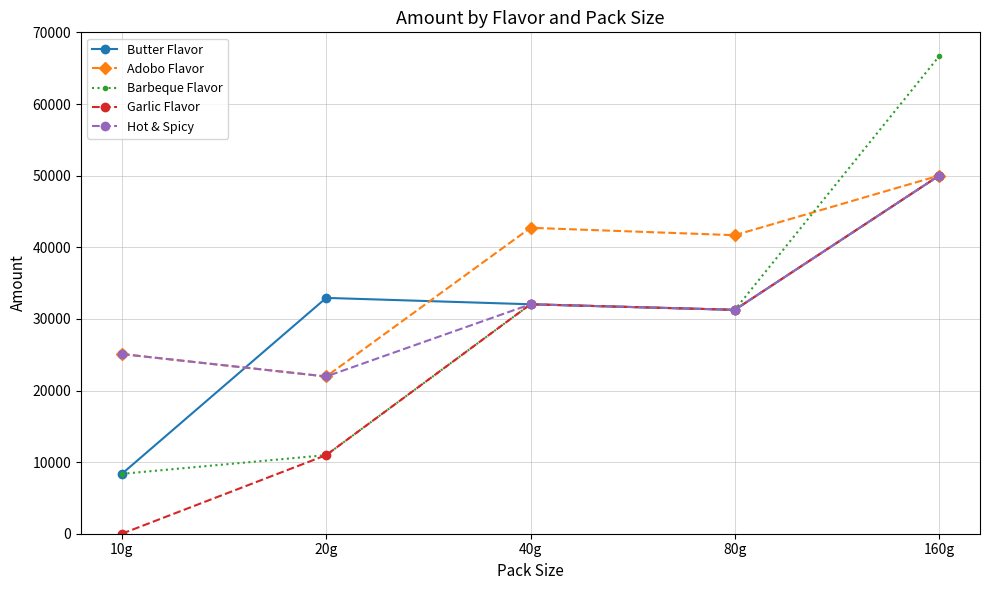

Rank the categories by Butter Flavor value from highest to lowest.

160g, 20g, 40g, 80g, 10g